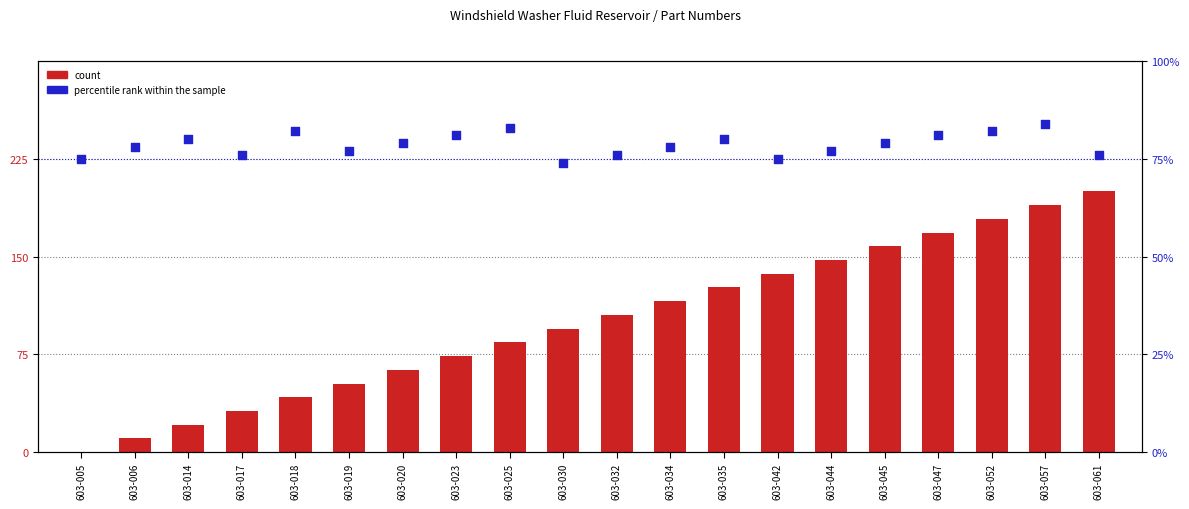

What is the total value across all series at 603-061?

276.0